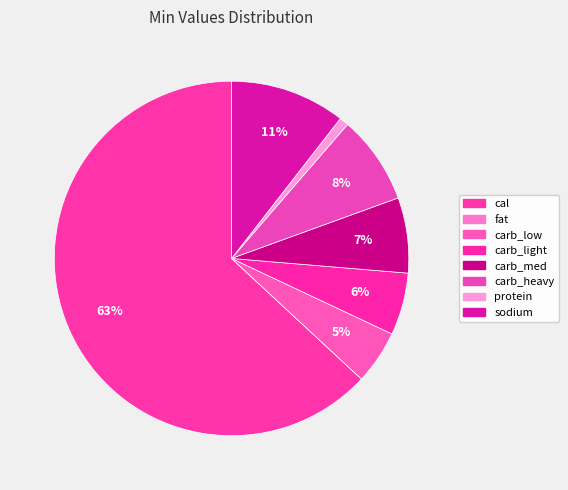

Which category accounts for the majority?

cal